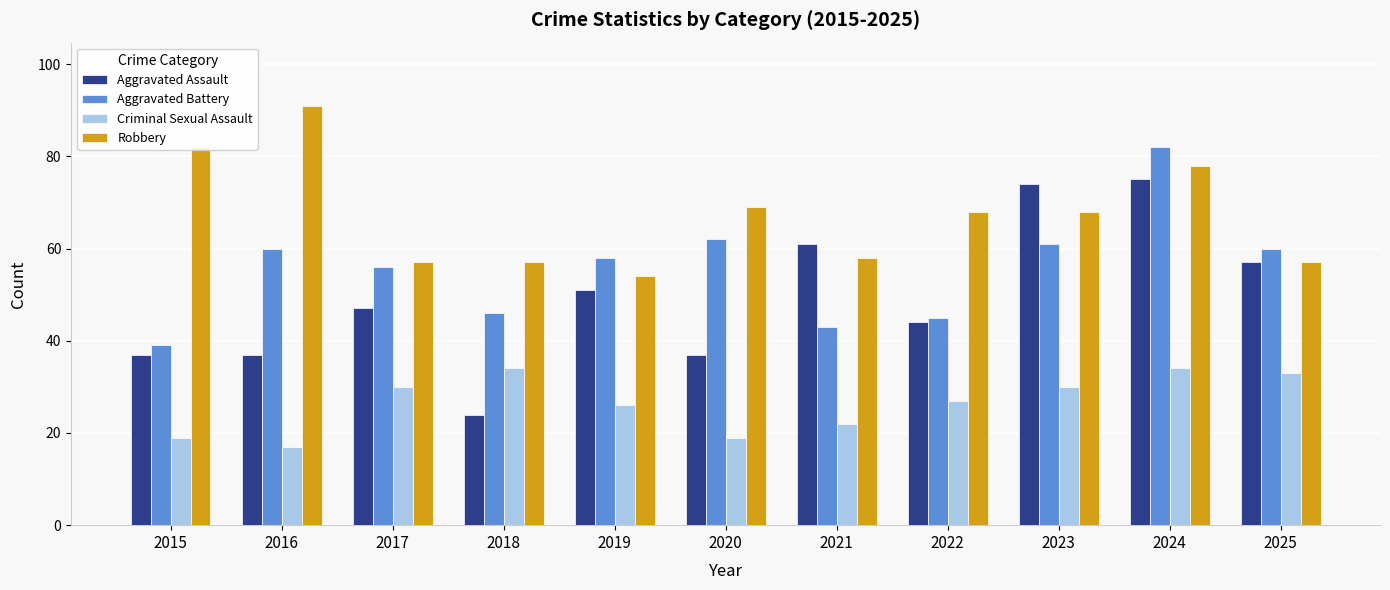

What is the difference between the Aggravated Assault values at 2020 and 2018?

13